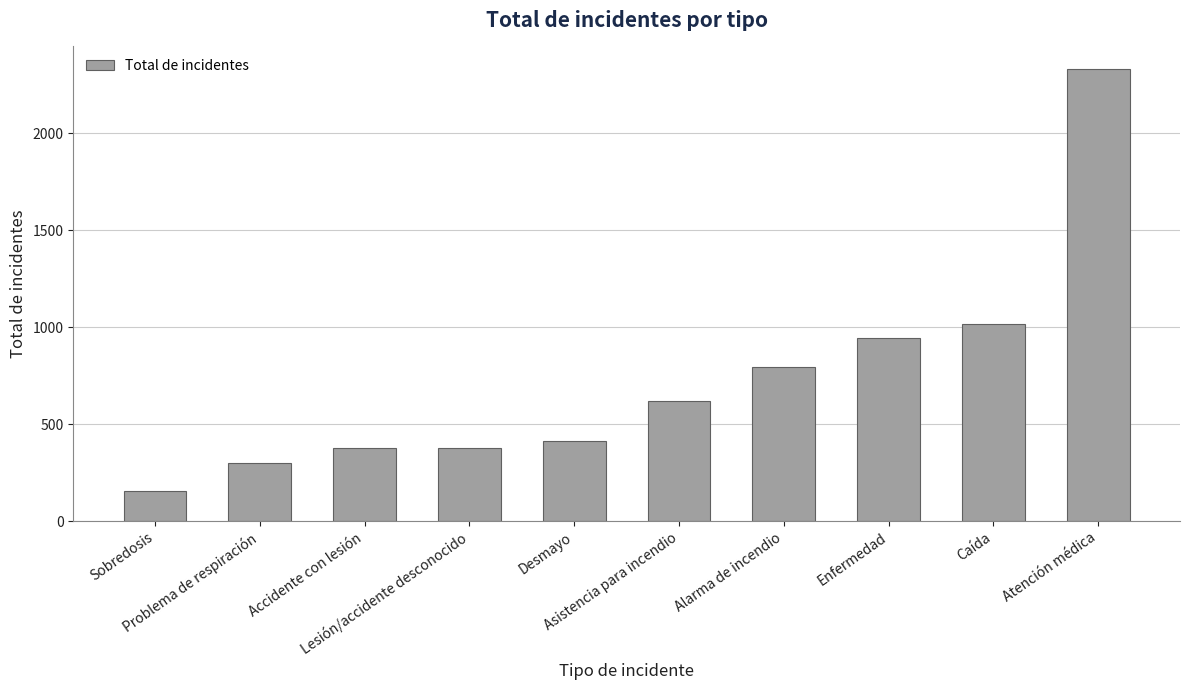

Approximately how many times larger is the value at Sobredosis compared to Lesión/accidente desconocido?

0.4